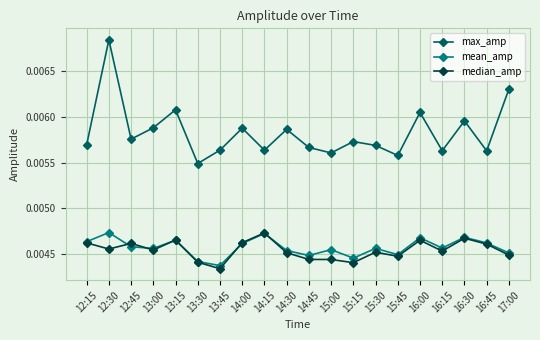

Count the number of categories in the chart.

20